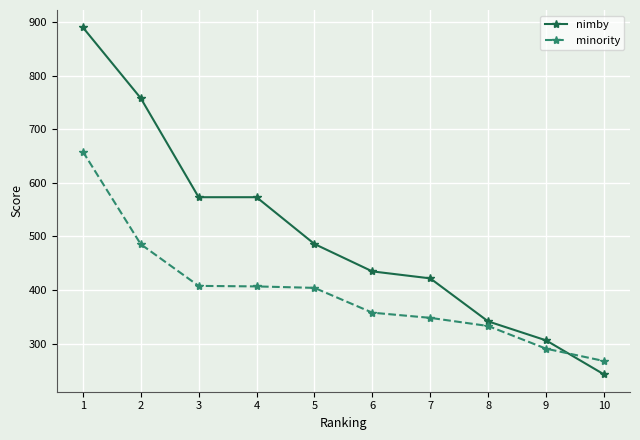

Is it true that minority equals 658.5 at 1?

True